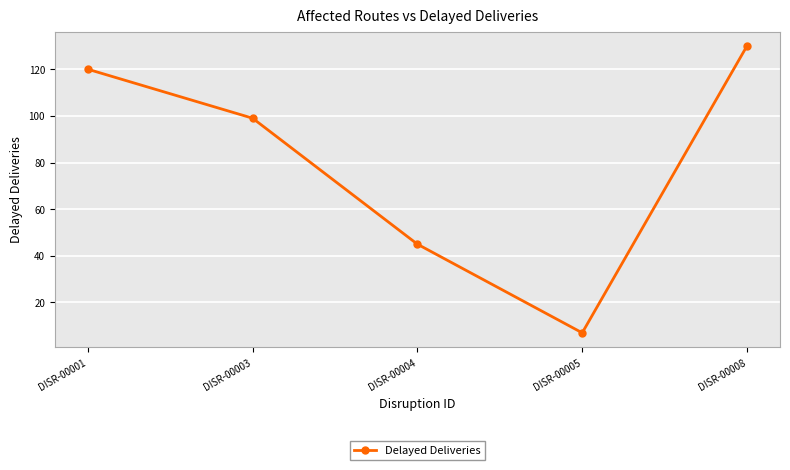

What is the difference between the maximum and minimum values?

123